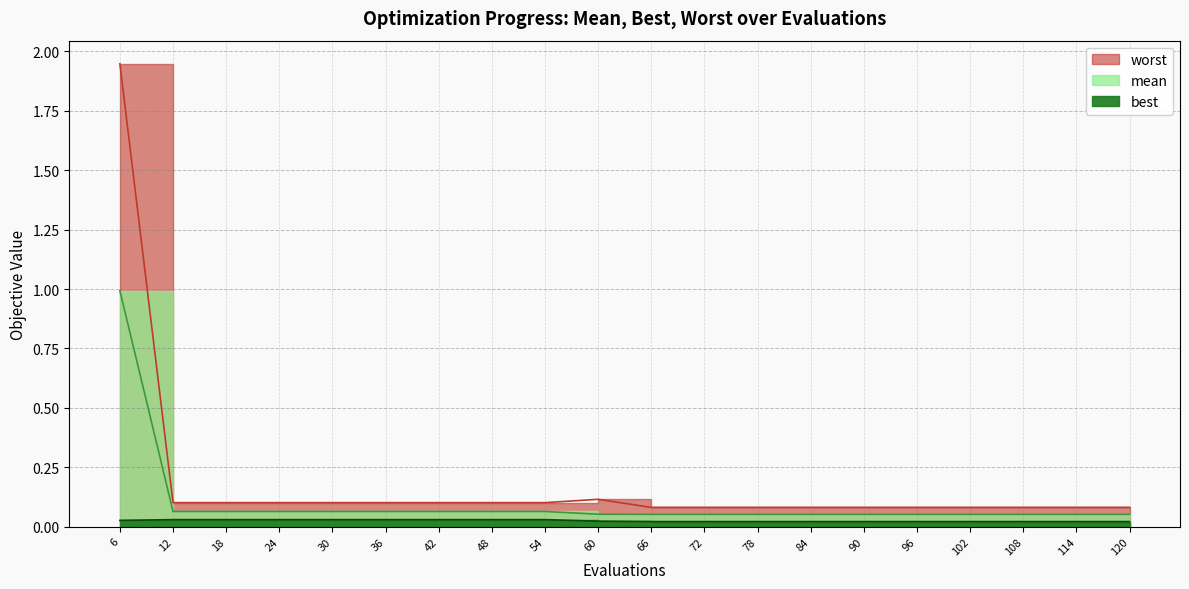

How many best values are between 0 and 1?

20